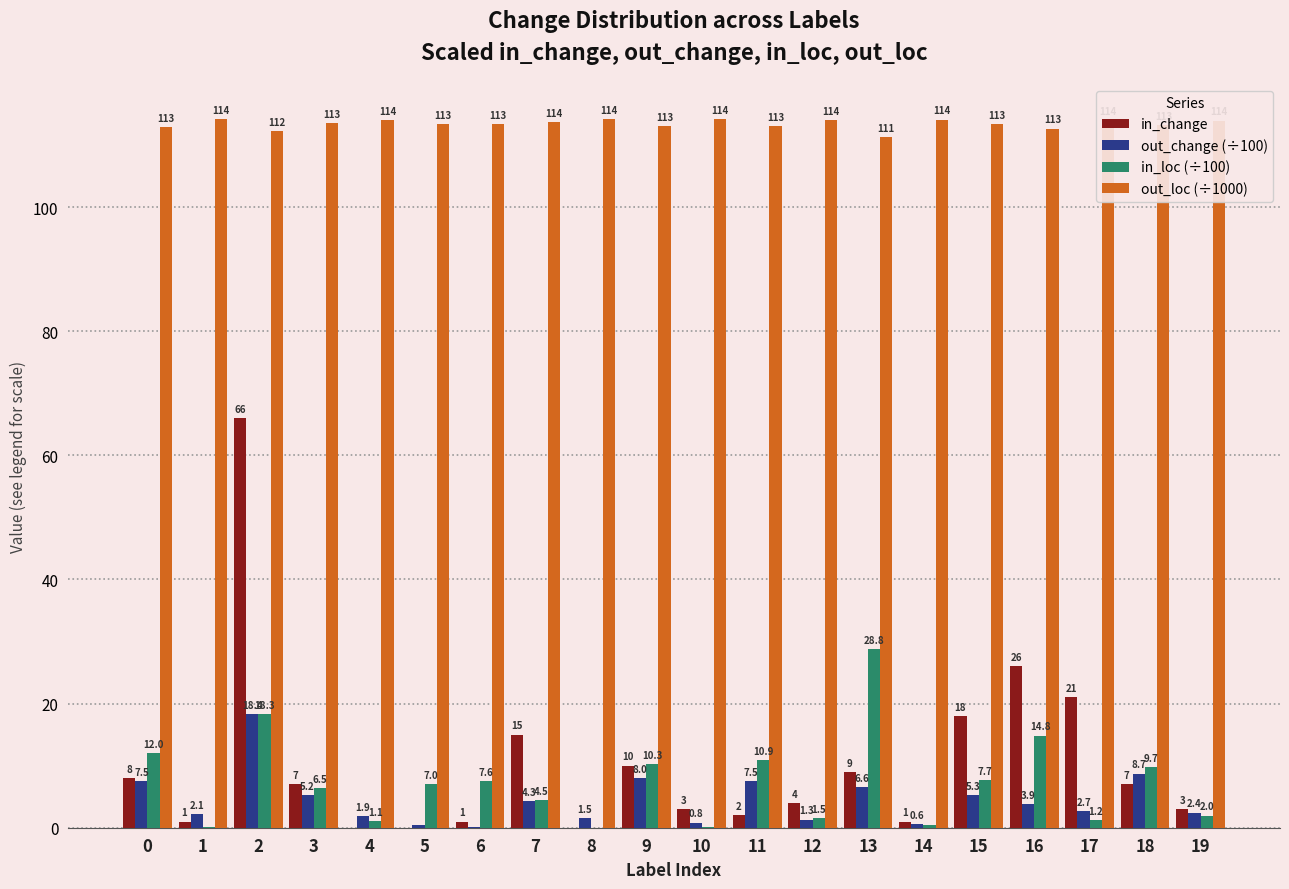

What is the maximum value shown in the chart?

114.1